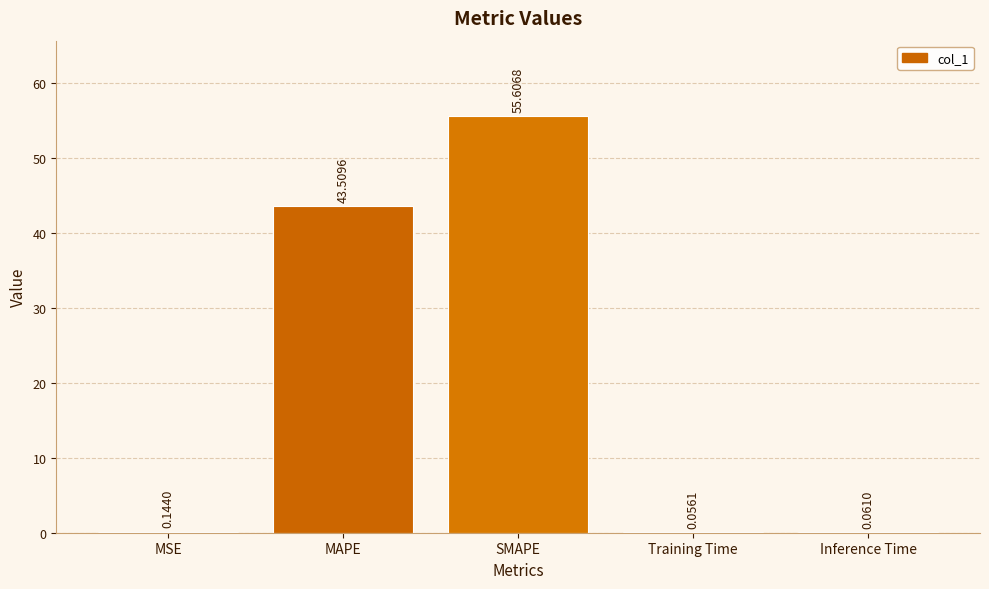

What is the sum of all values?

99.4